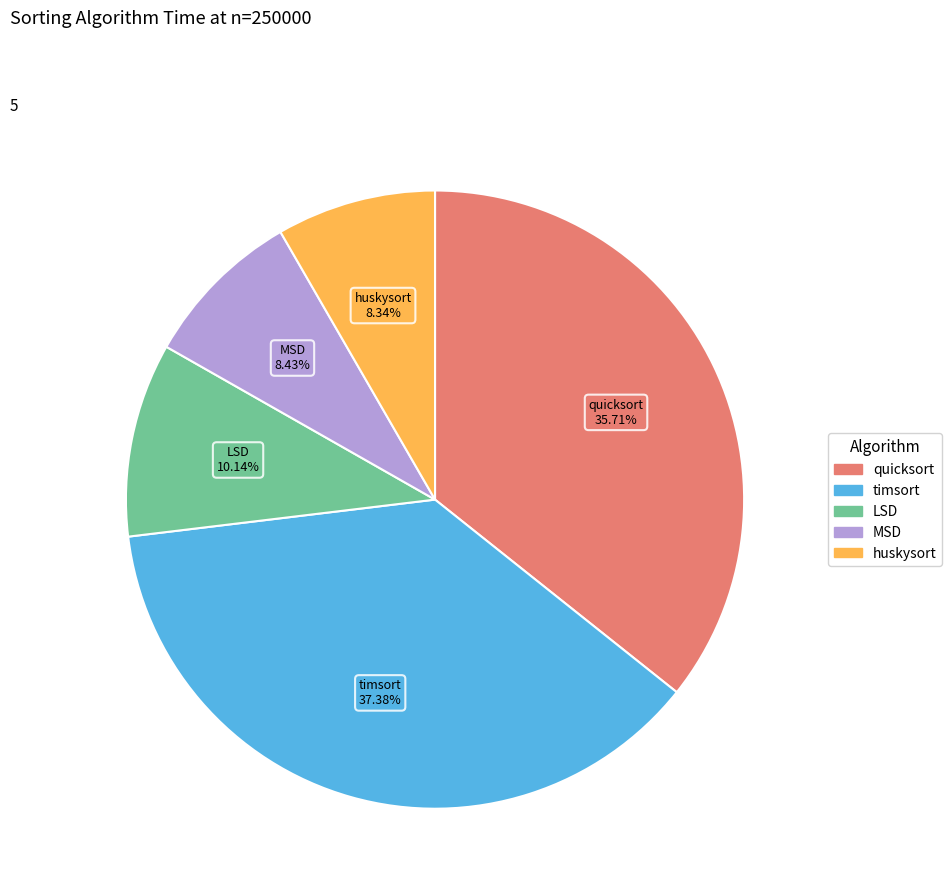

Count the number of slices in the pie.

5